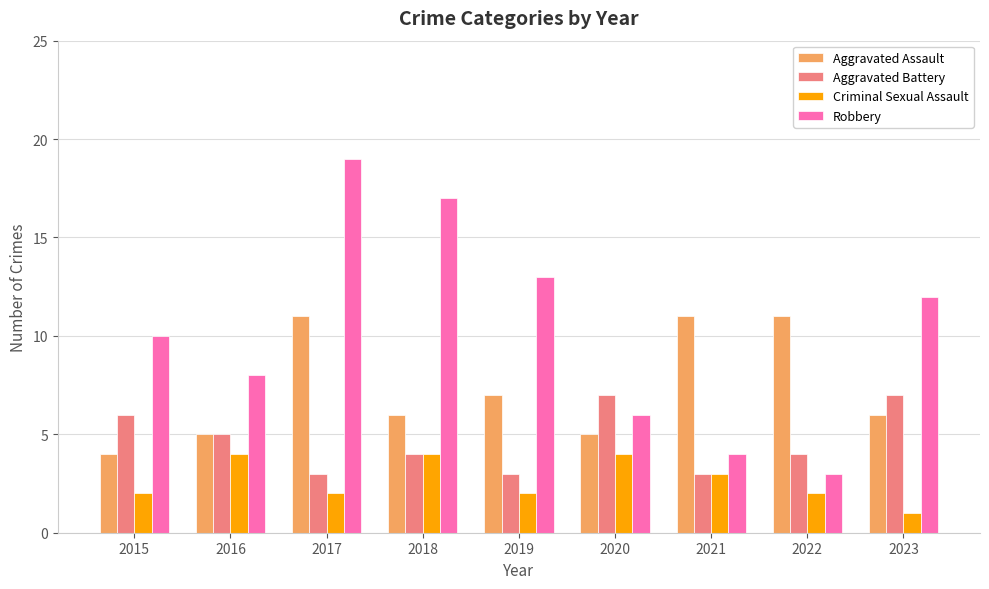

What is the total value across all series at 2019?

25